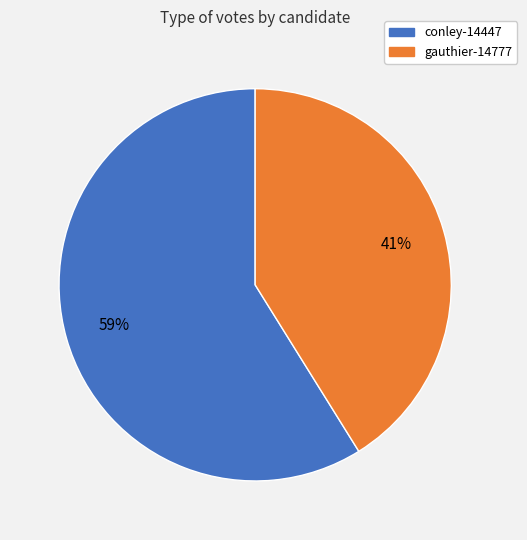

To the nearest percent, what portion does conley-14447 represent?

59%